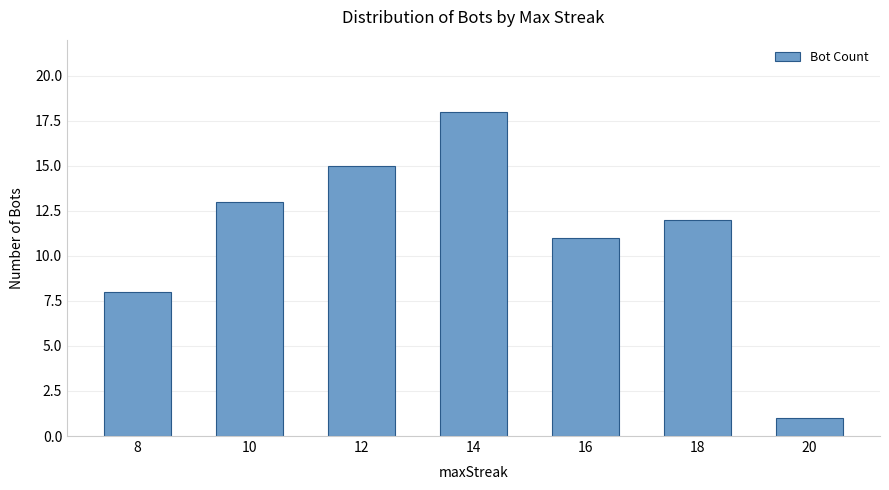

At which label does the data first exceed 12?

10